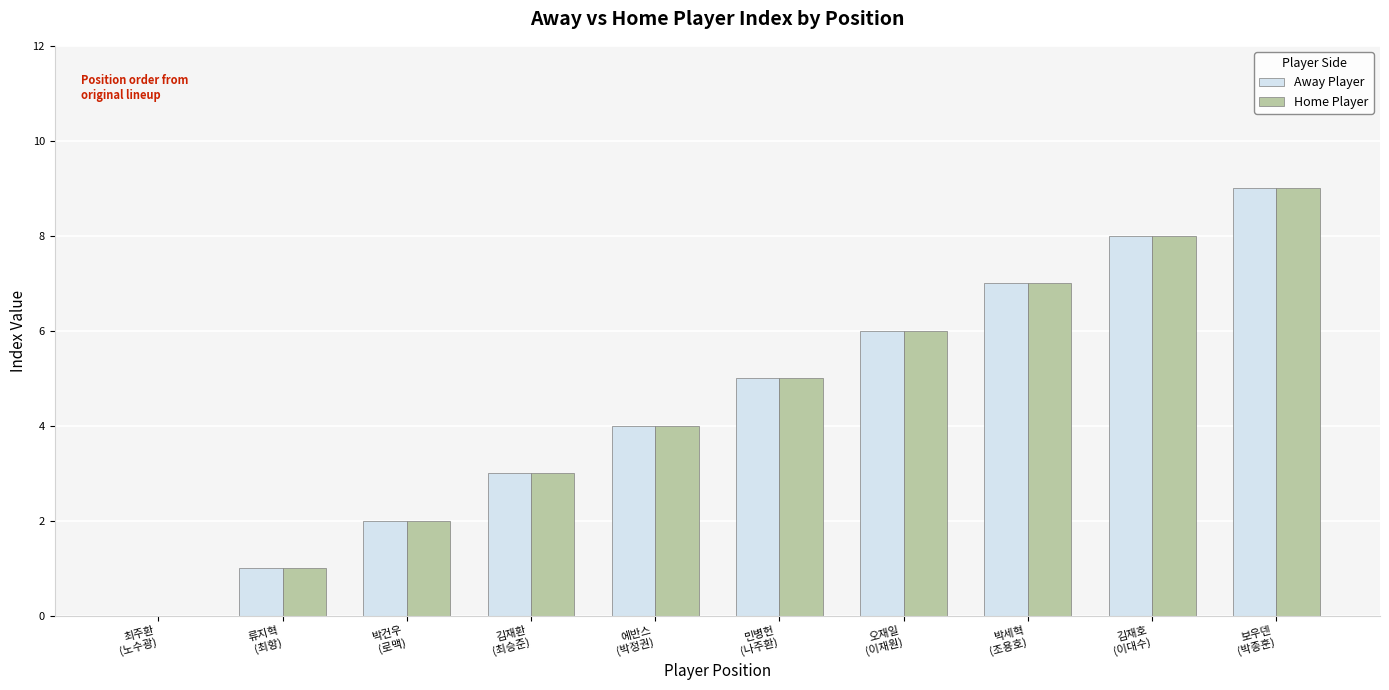

The value of Home Player at 류지혁
(최항) is 1. True or false?

True